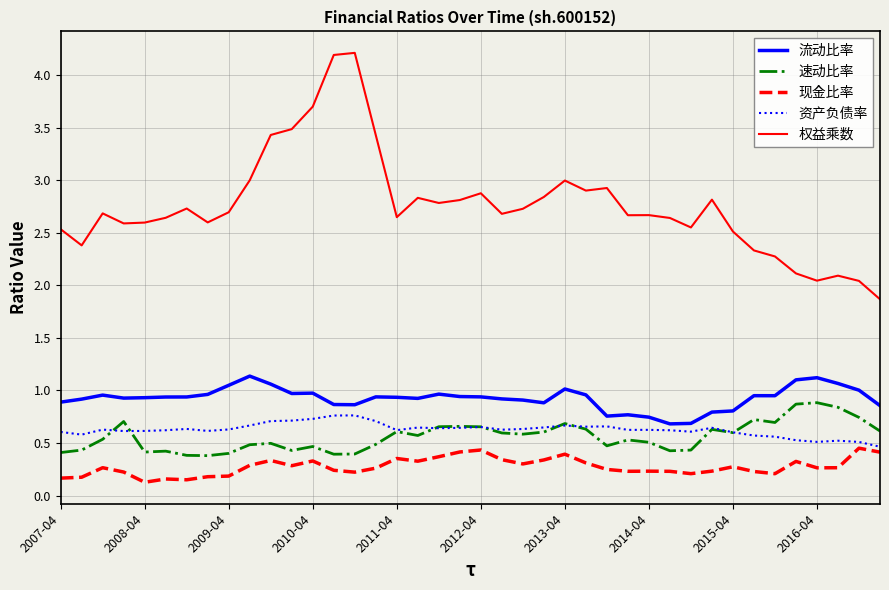

Which series has the largest total across all categories?

权益乘数